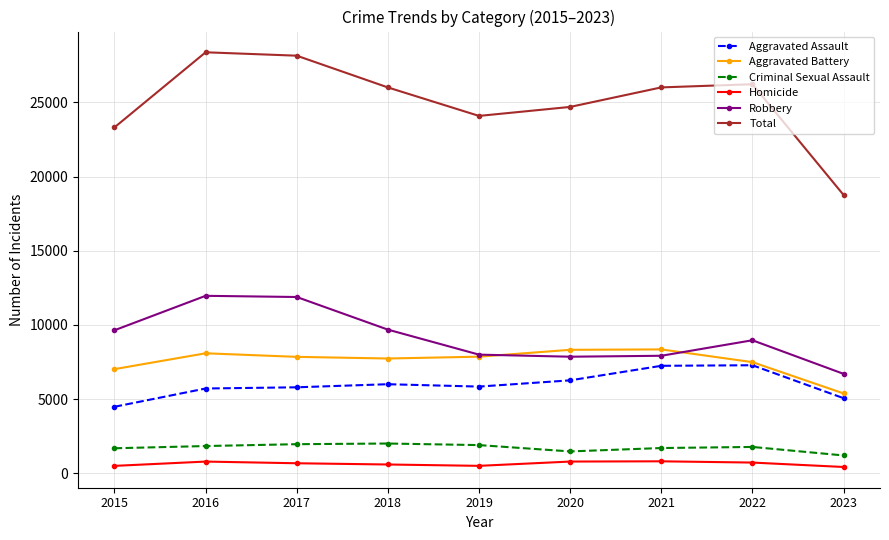

How many distinct data groups are displayed?

6